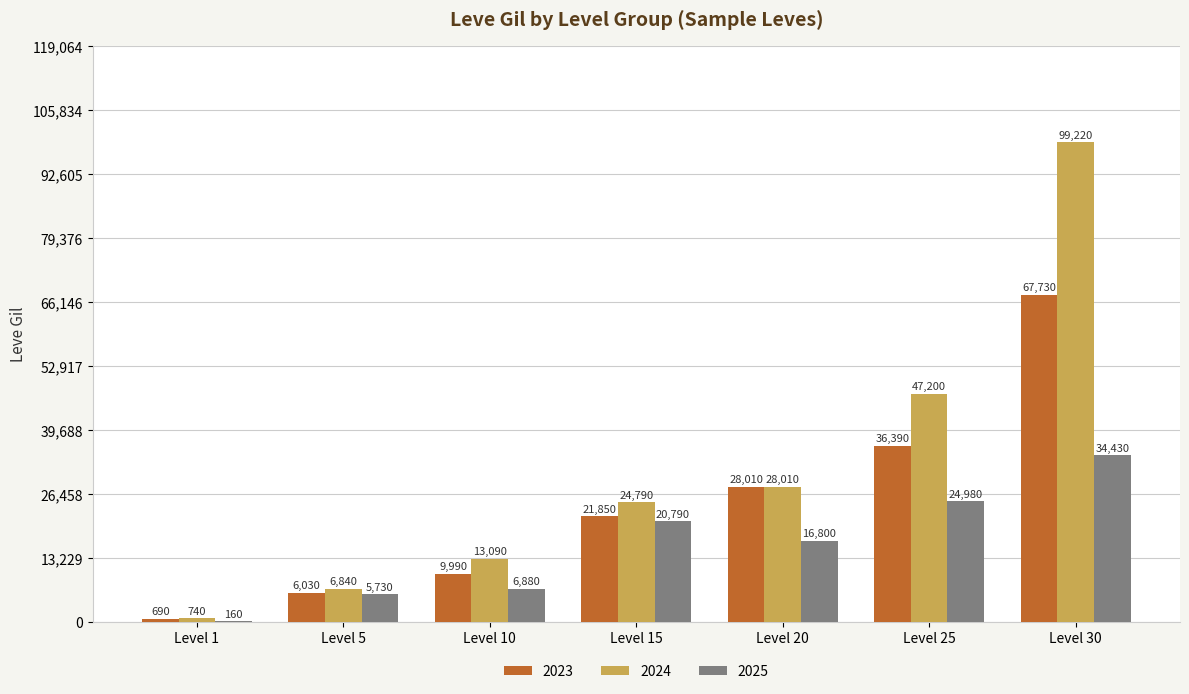

What is the sum of the 2023 values at Level 5 and Level 20?

34040